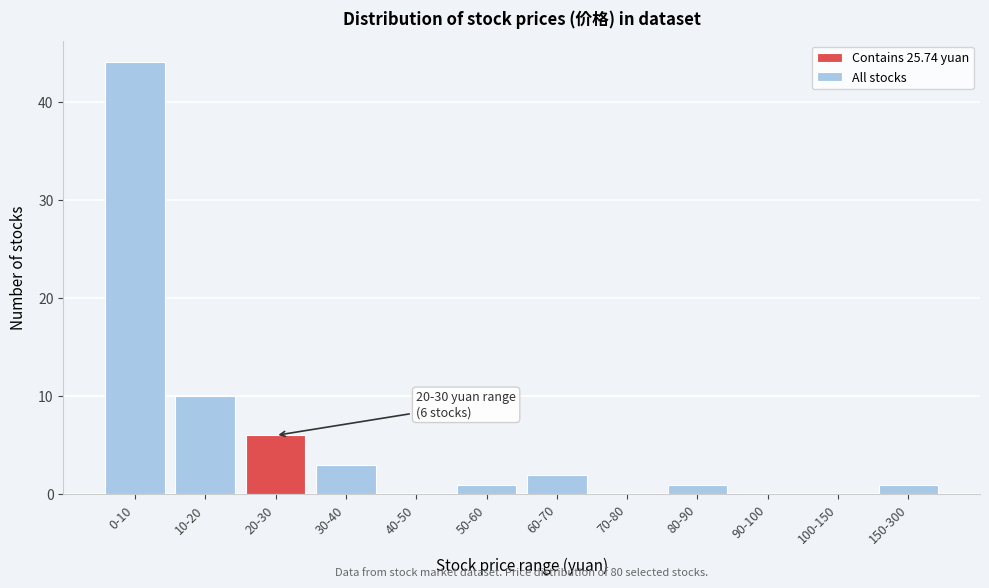

Reading left to right, transcribe all the data shown in this chart.

0-10=44	10-20=10	20-30=6	30-40=3	40-50=0	50-60=1	60-70=2	70-80=0	80-90=1	90-100=0	100-150=0	150-300=1